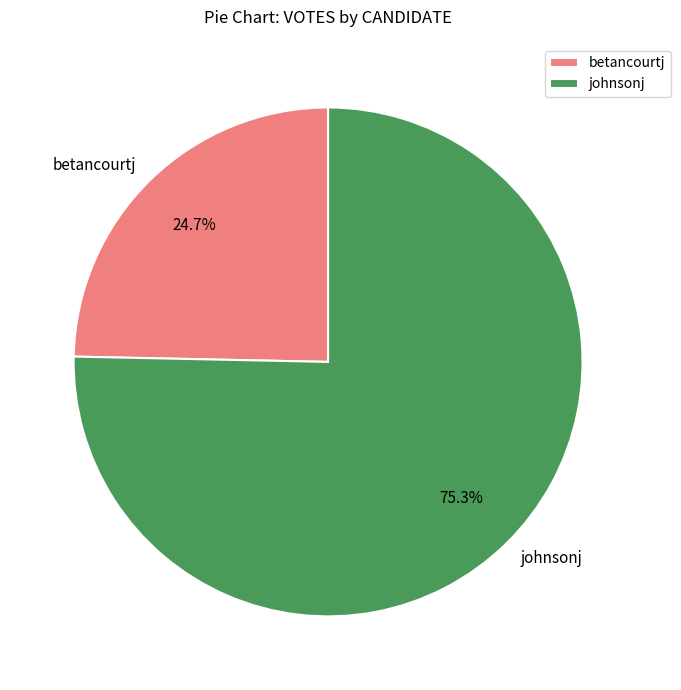

Does any single category account for the majority?

Yes